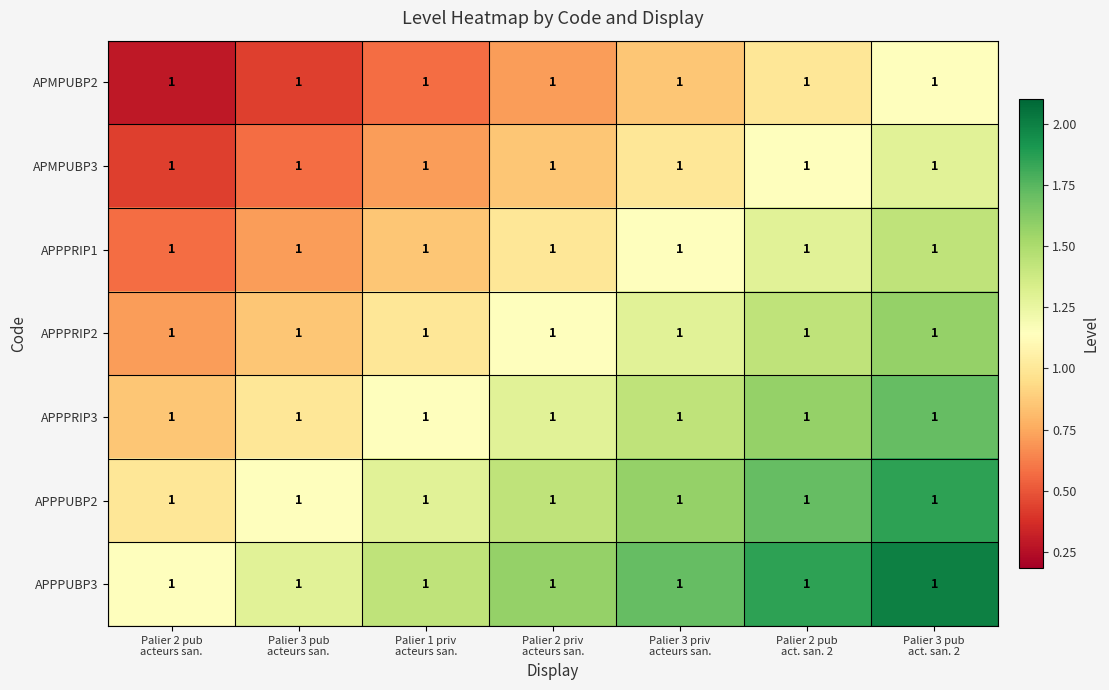

Which series has the largest total across all categories?

APPPUBP3